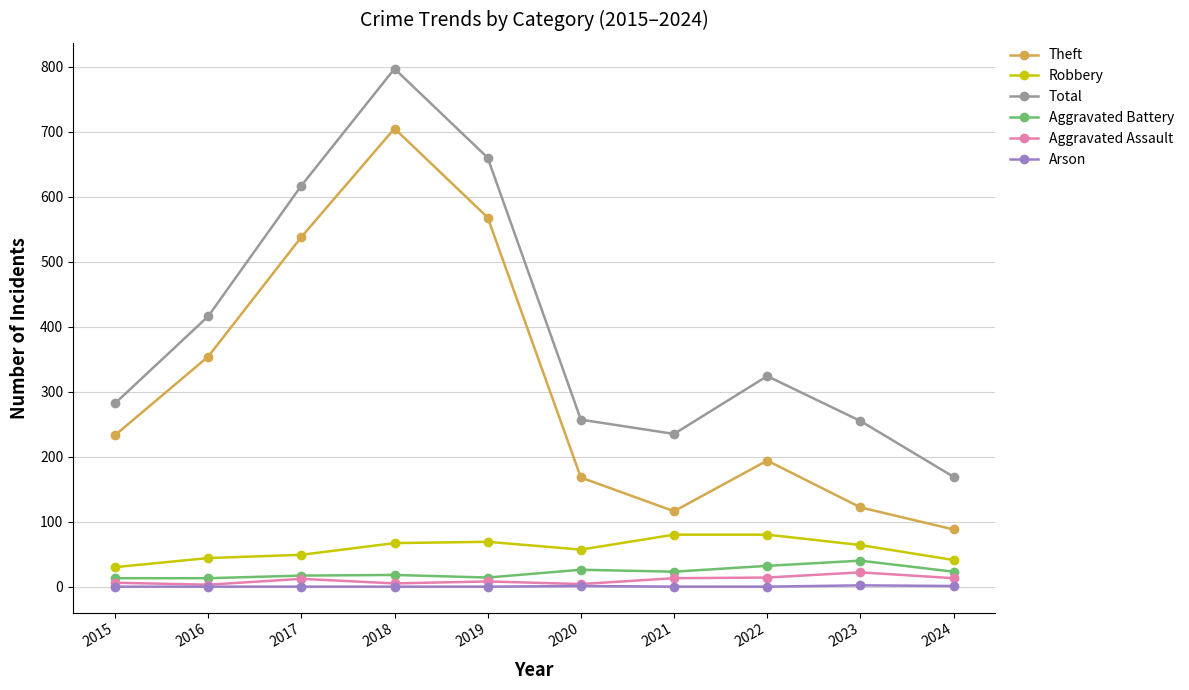

The Robbery series shows 16 at 2023. True or false?

False